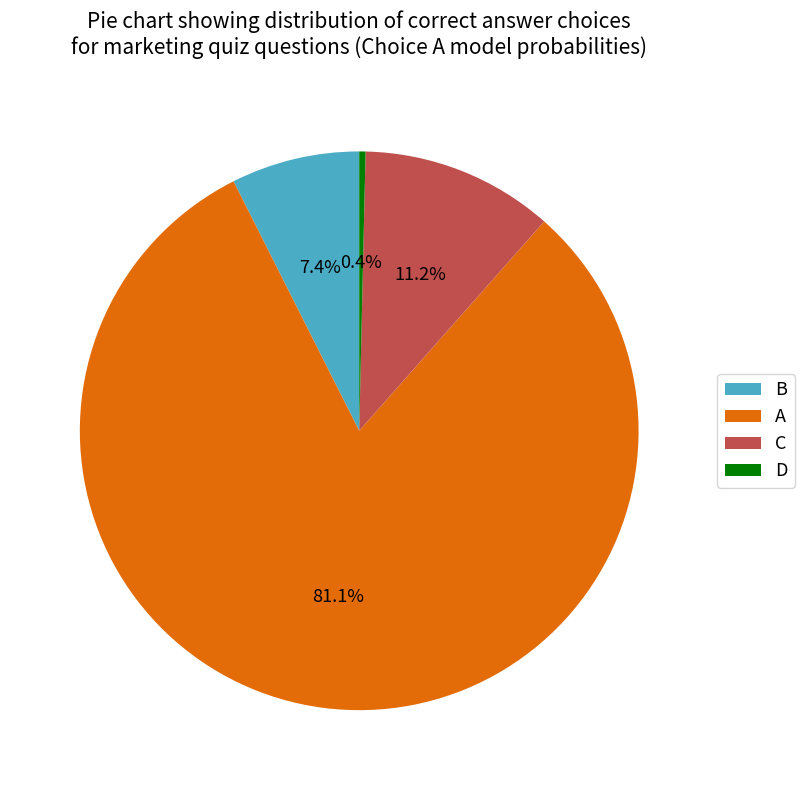

Rank the categories by value from lowest to highest.

D, B, C, A